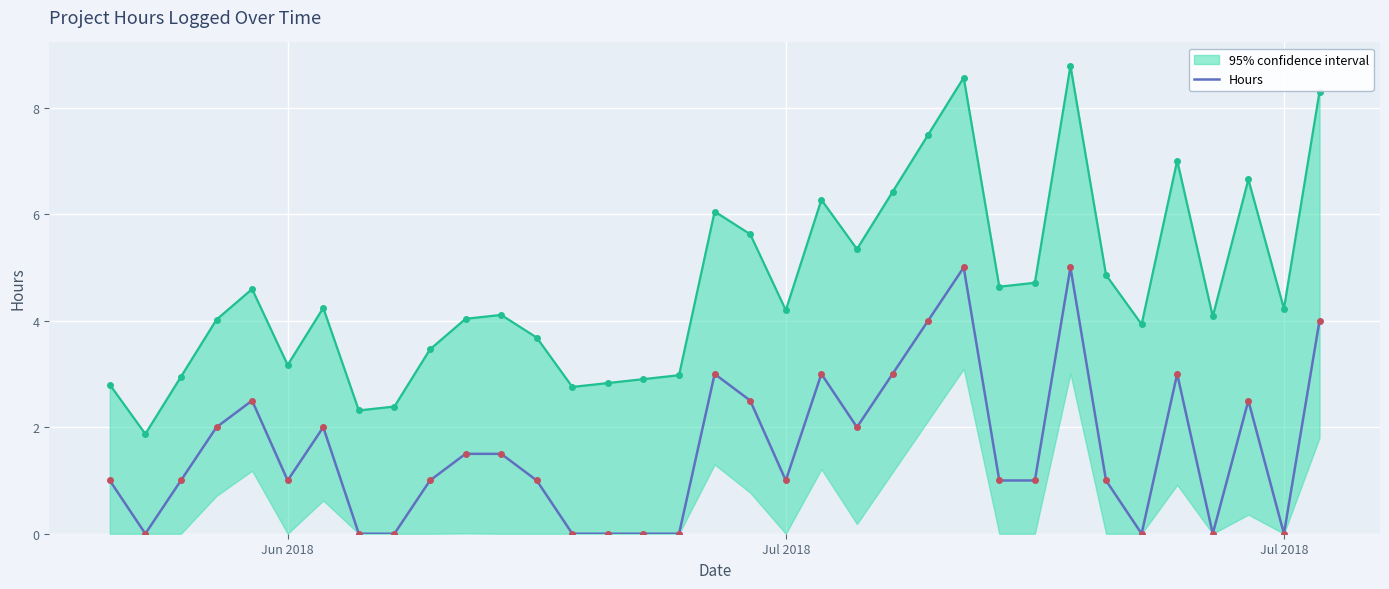

What is the average value?

1.6